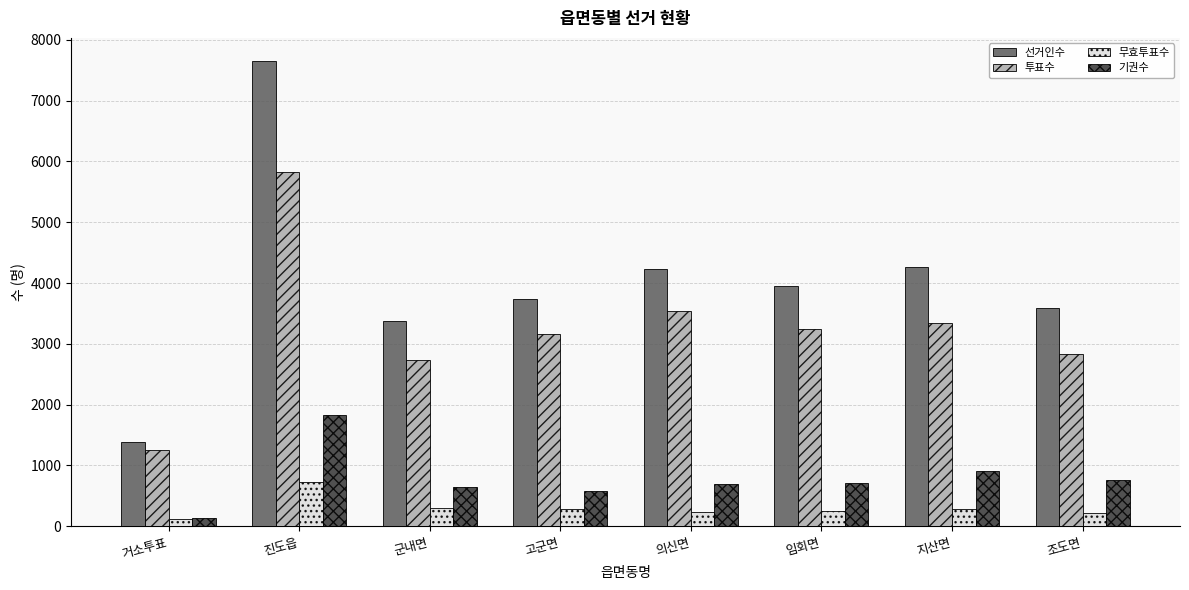

What is the maximum value shown in the chart?

7649